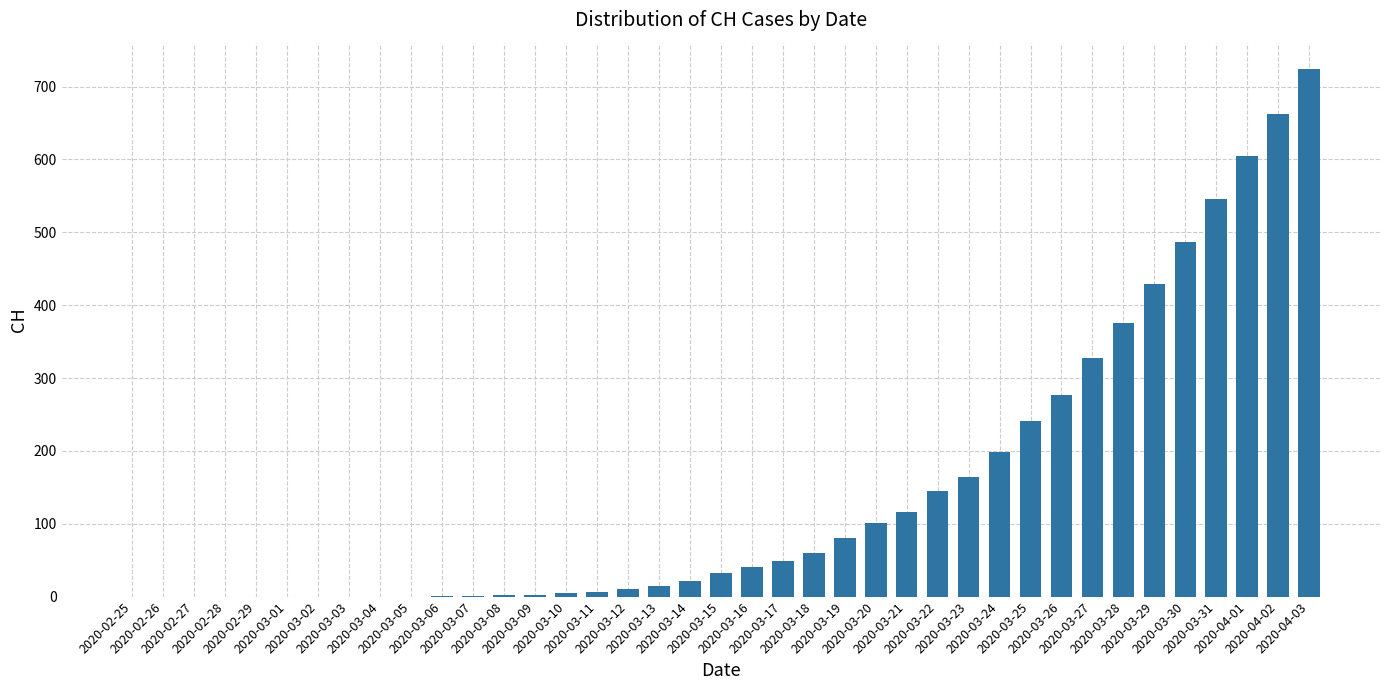

How many distinct data groups are displayed?

1